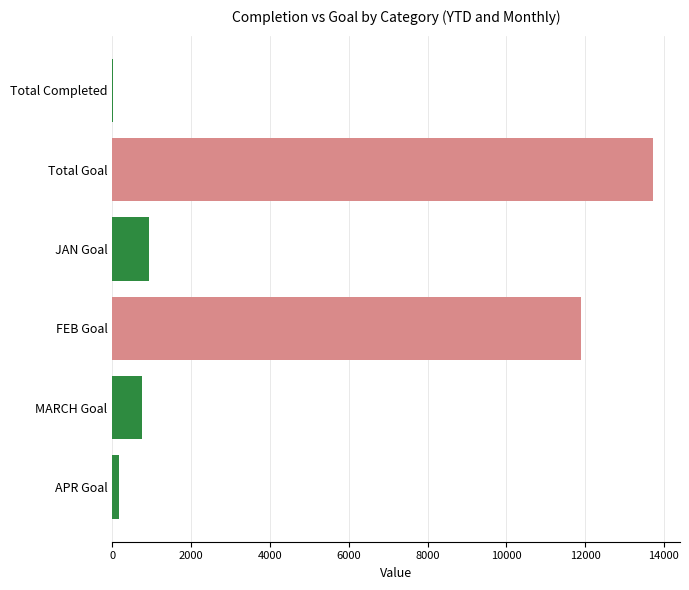

How many series are shown in this chart?

1